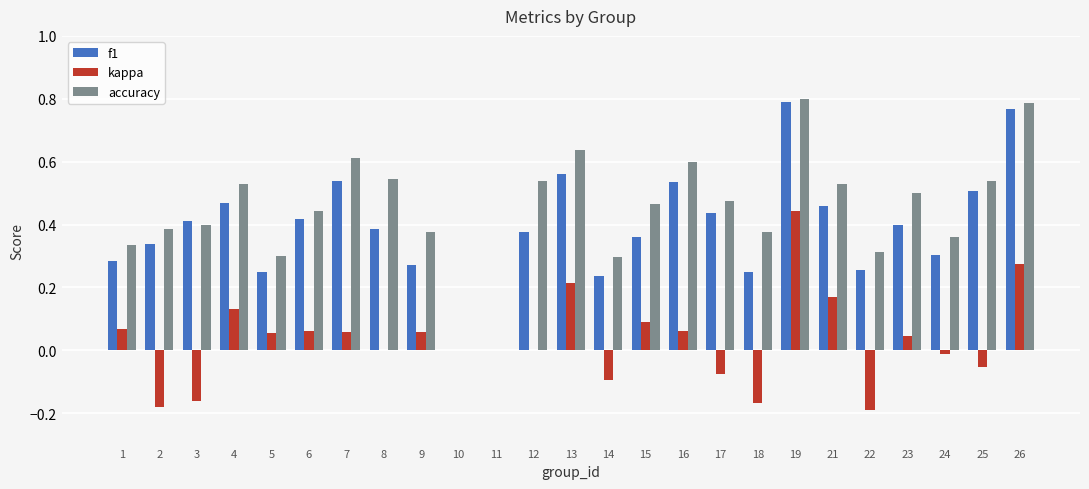

Which series changed the most between 7 and 15?

f1